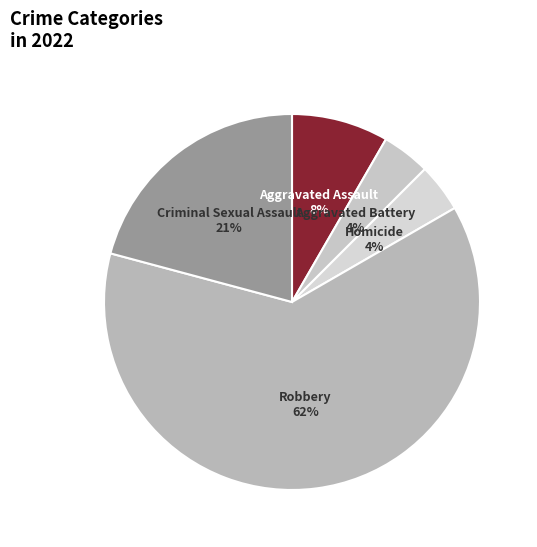

Is it true that Aggravated Assault is 23% of the pie?

False